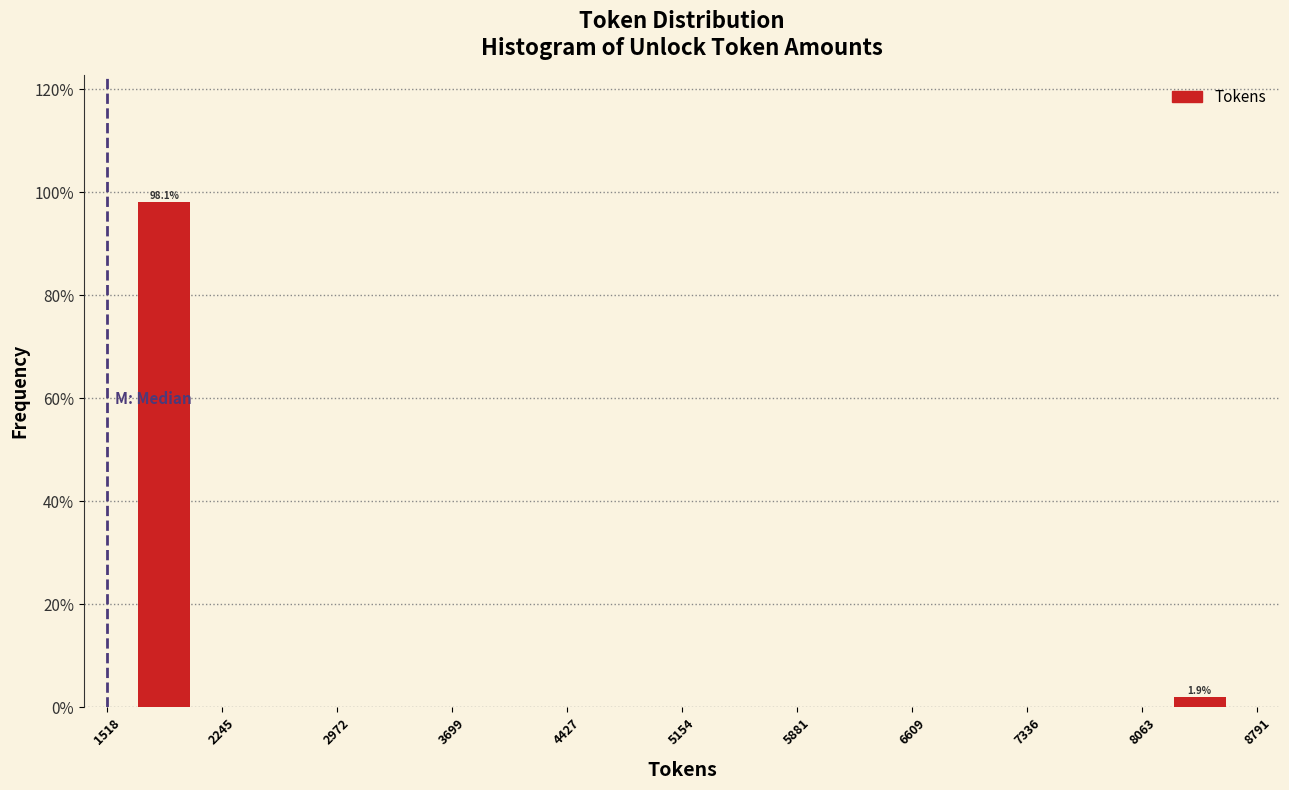

Which range on the x-axis has the tallest bar?

1518 to 2245